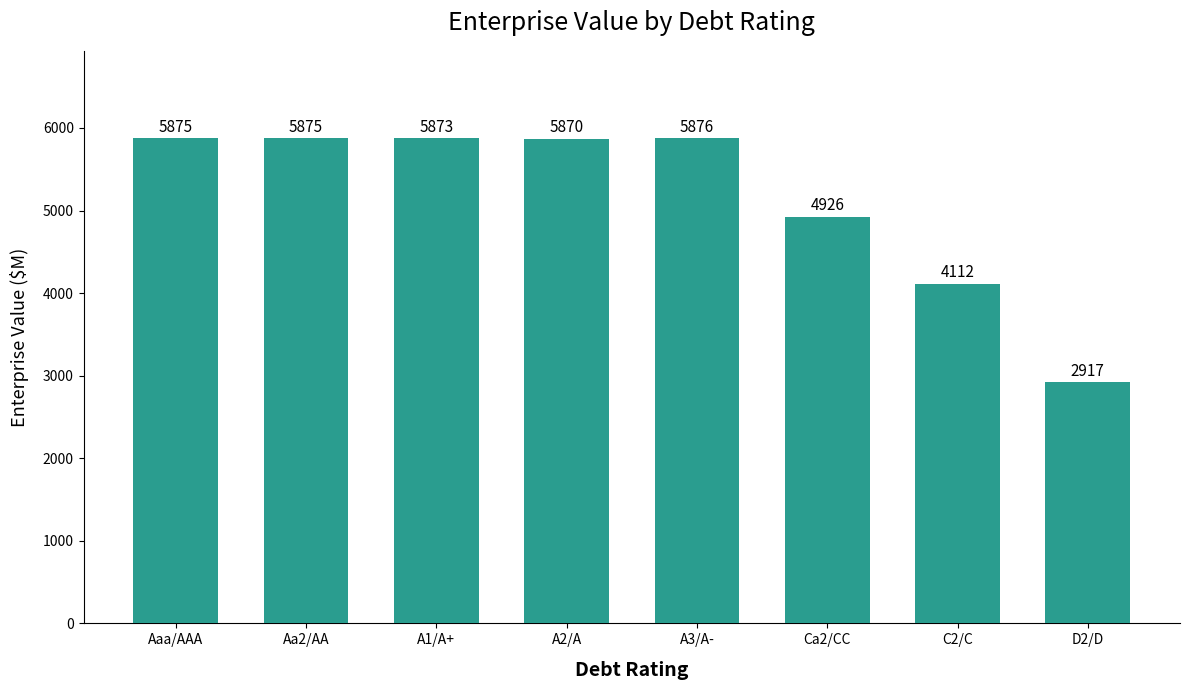

The chart shows a value of 2006.1 at C2/C. True or false?

False